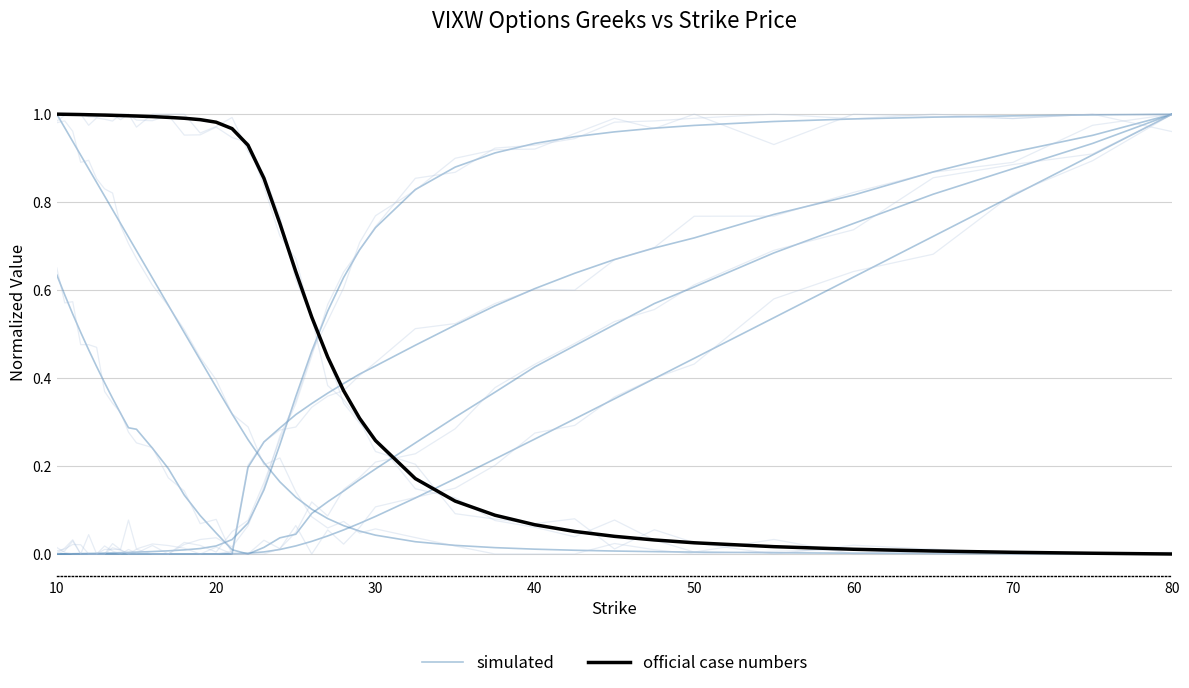

Which series has the largest total across all categories?

simulated